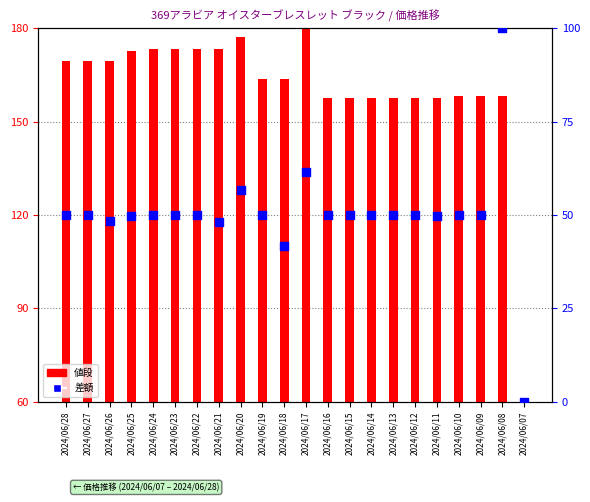

What is the total value across all series at 2024/06/17?

241.4